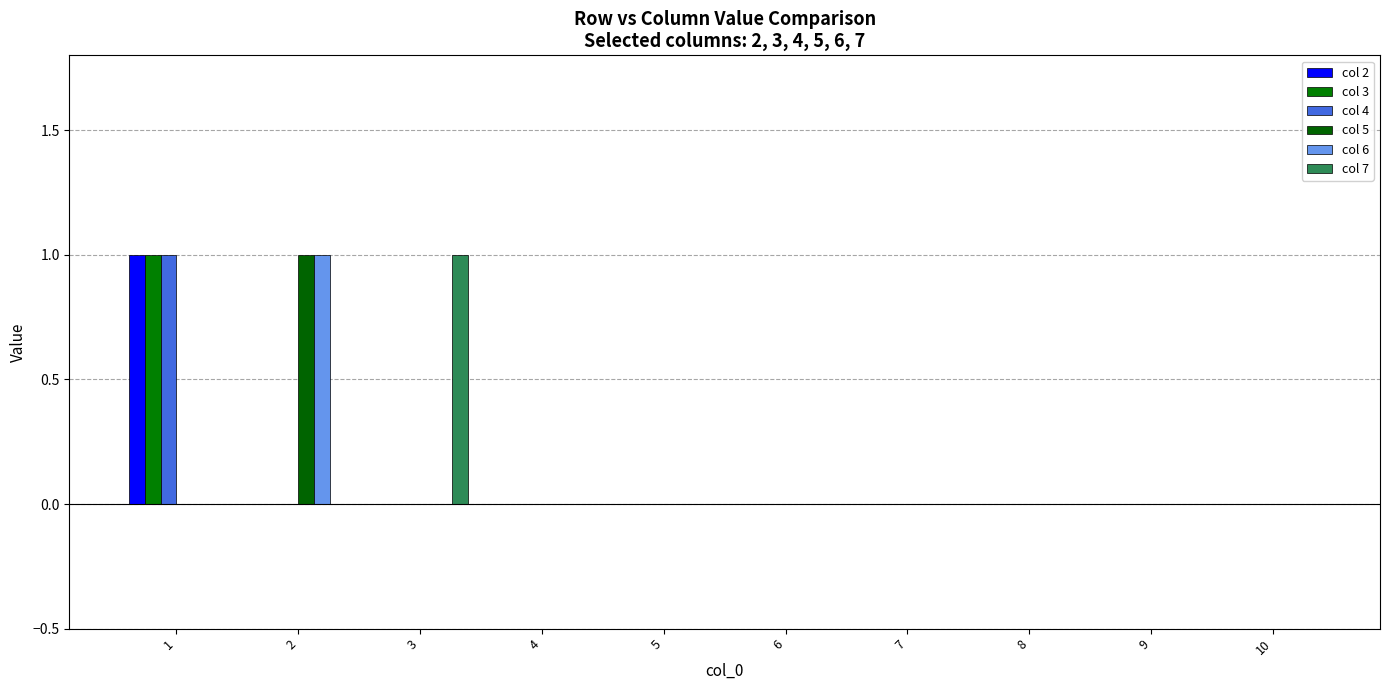

What are all the series names shown in the legend?

col 2, col 3, col 4, col 5, col 6, col 7